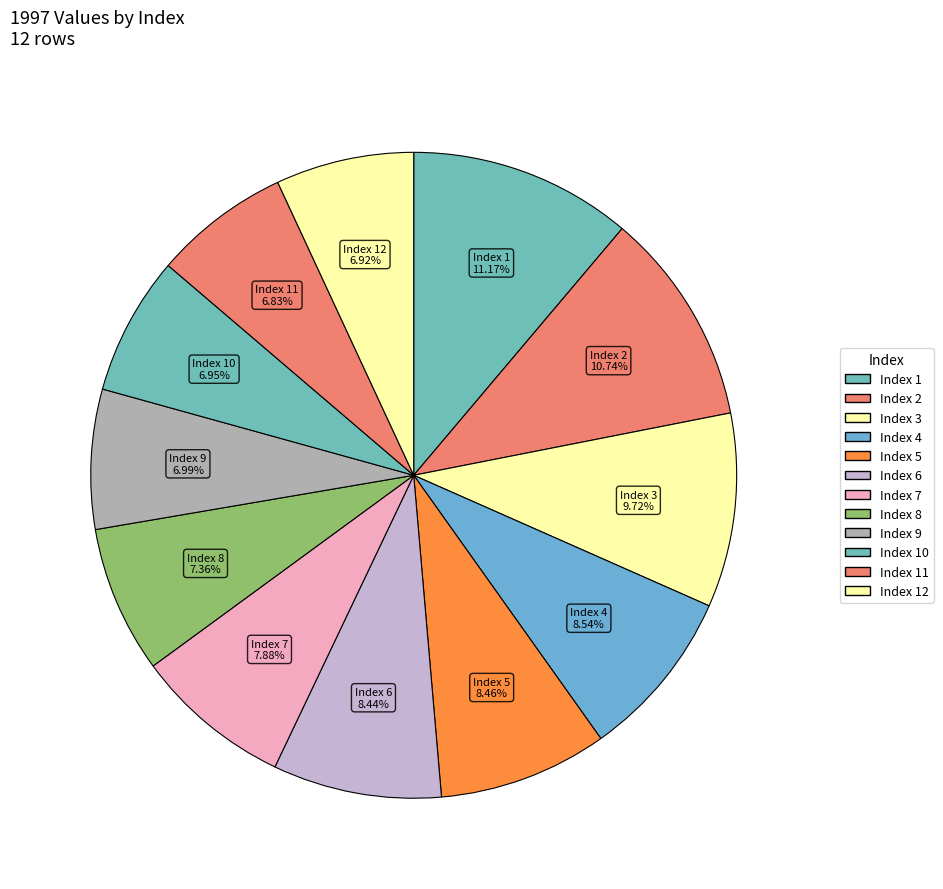

Does Index 11 represent more than half of the total?

No